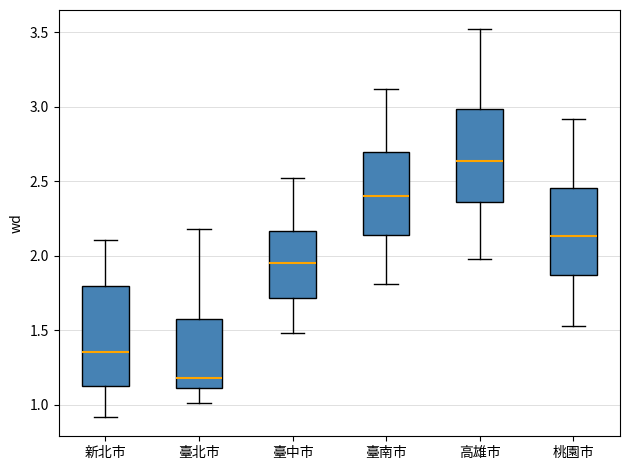

Reading left to right, transcribe this box plot: for each box, give where its median line is, the range the box spans, and where its two whiskers end, as read against the y-axis. The values are not printed on the chart, so give them approximately, as read against the axis.

新北市: median 1.35, box 1.15 to 1.80, whiskers 0.90 to 2.10
臺北市: median 1.20, box 1.10 to 1.60, whiskers 1.00 to 2.20
臺中市: median 1.95, box 1.70 to 2.15, whiskers 1.50 to 2.50
臺南市: median 2.40, box 2.15 to 2.70, whiskers 1.80 to 3.10
高雄市: median 2.65, box 2.35 to 3.00, whiskers 2.00 to 3.50
桃園市: median 2.15, box 1.85 to 2.45, whiskers 1.55 to 2.90